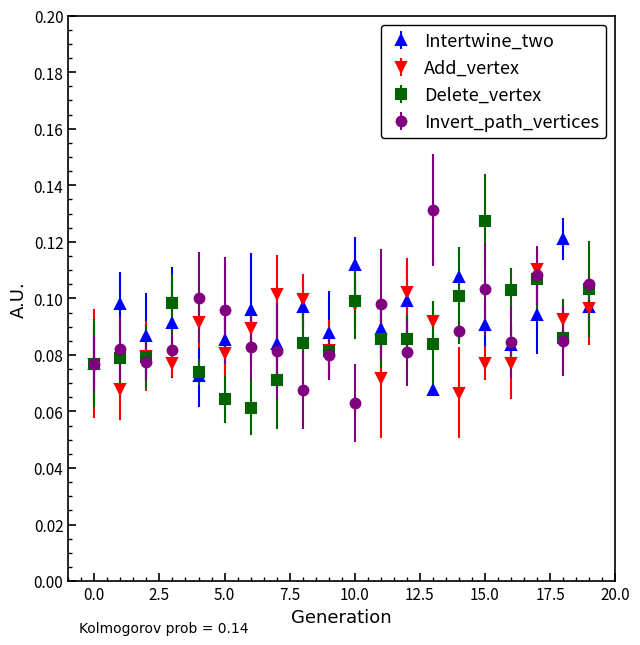

How many interior local peaks does the Intertwine_two series have?

8